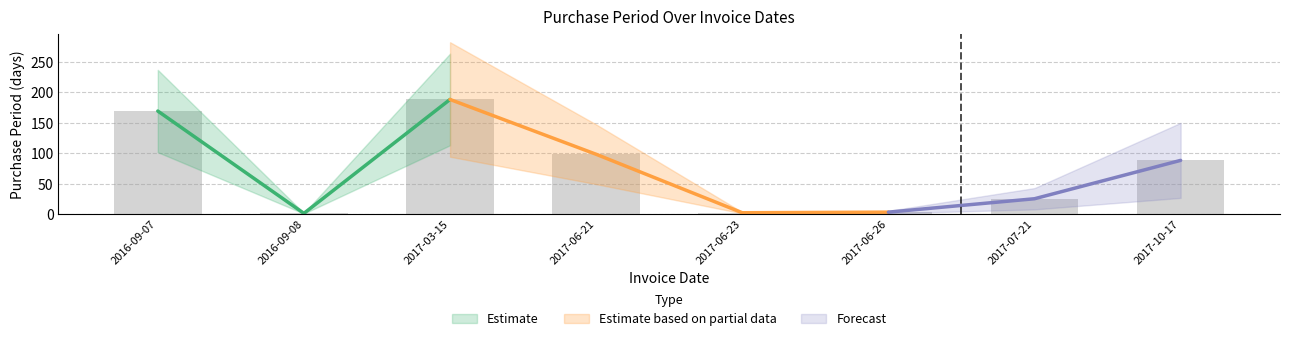

How many values exceed 88?

3